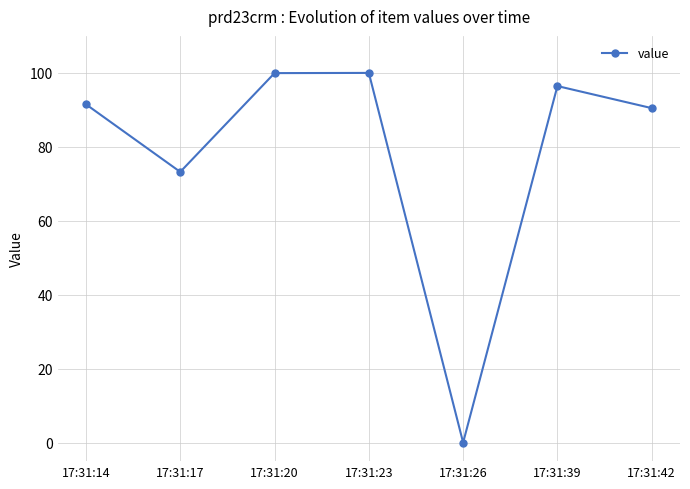

How many values are below 91?

3